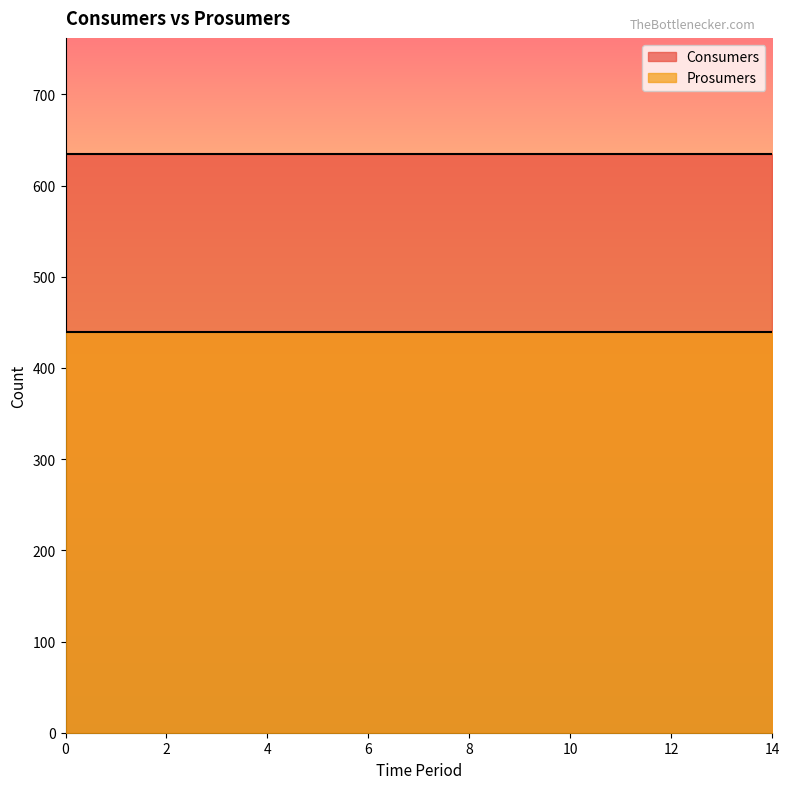

What is the smallest value displayed?

440